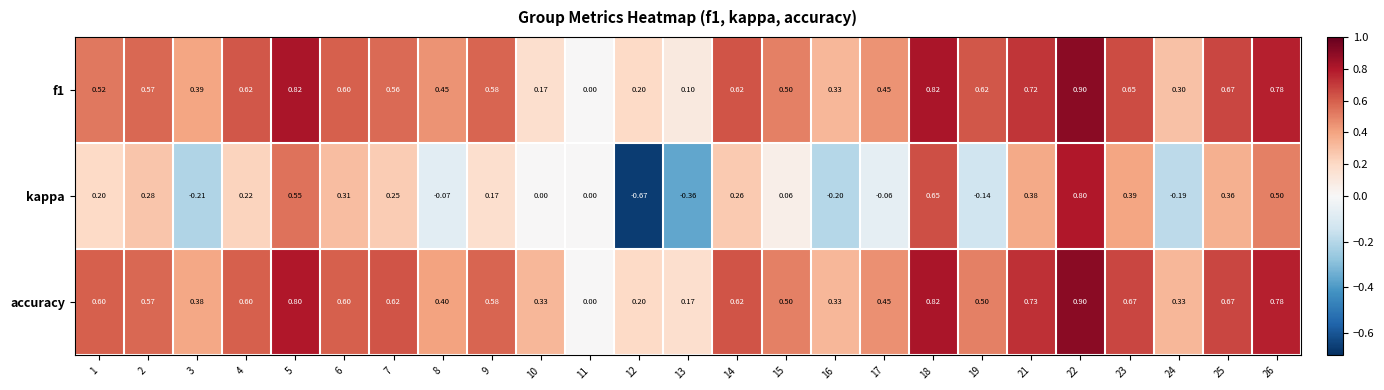

Which series has the widest spread of values?

kappa